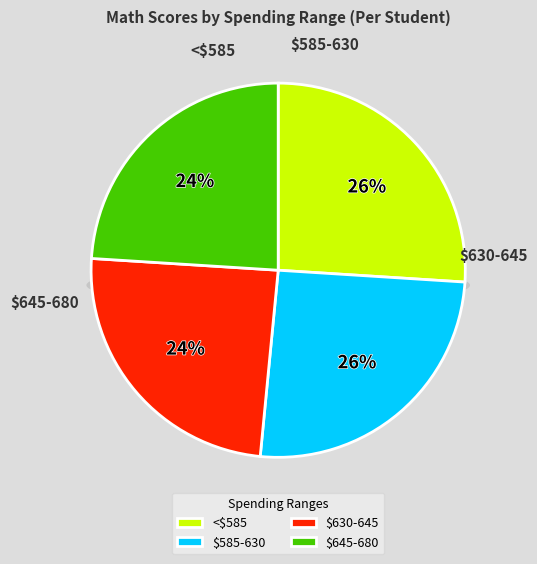

To the nearest percent, what is the difference between the $585-630 and $630-645 slice percentages?

1%